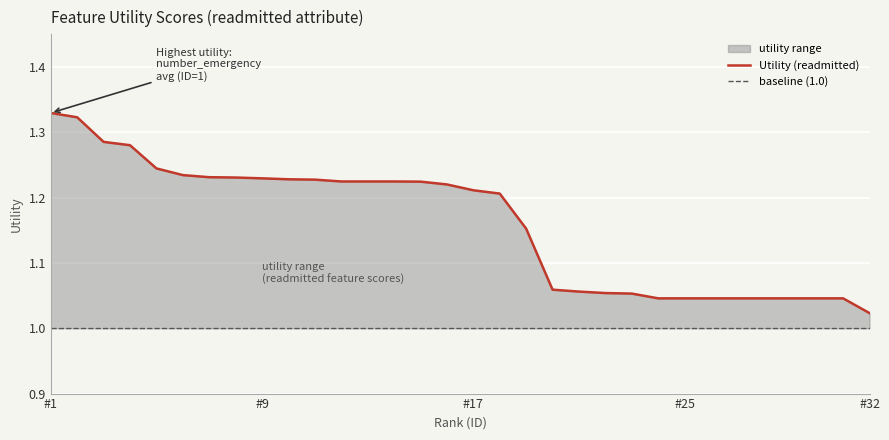

How many data points does each series have?

32